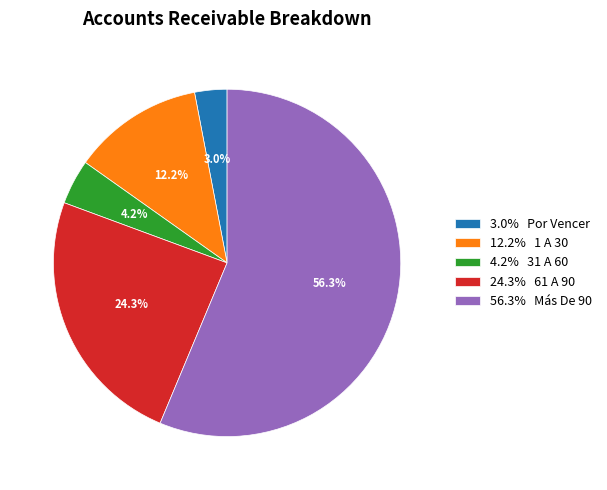

Approximately how many times larger is the value at 4.2% 31 A 60 compared to 12.2% 1 A 30?

0.3